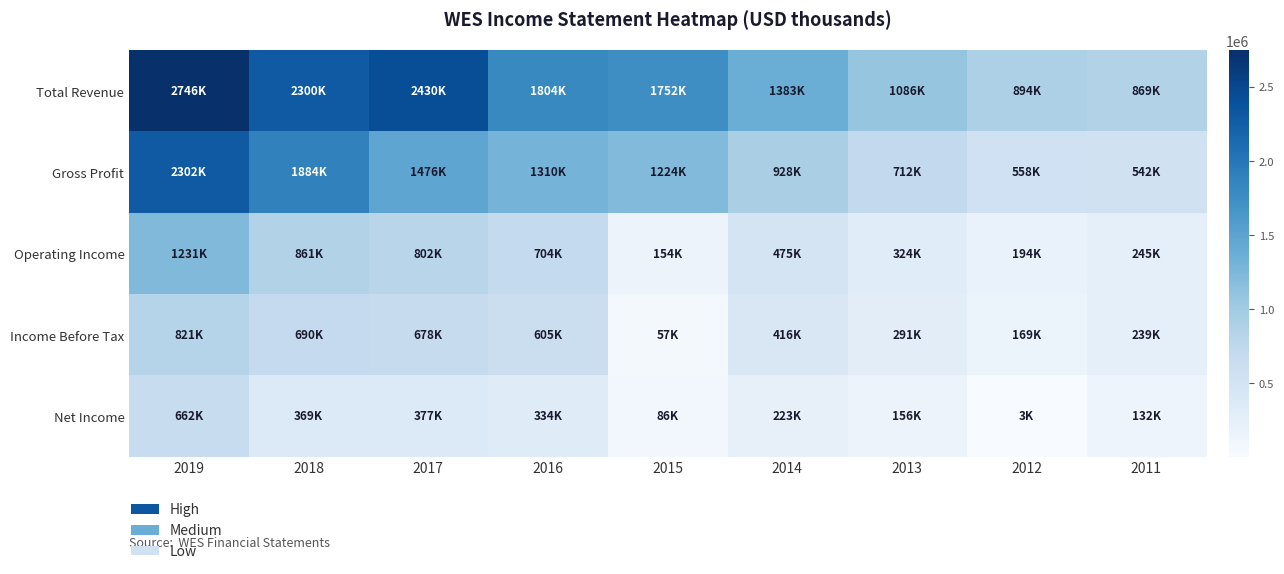

Count the number of data series in this chart.

5